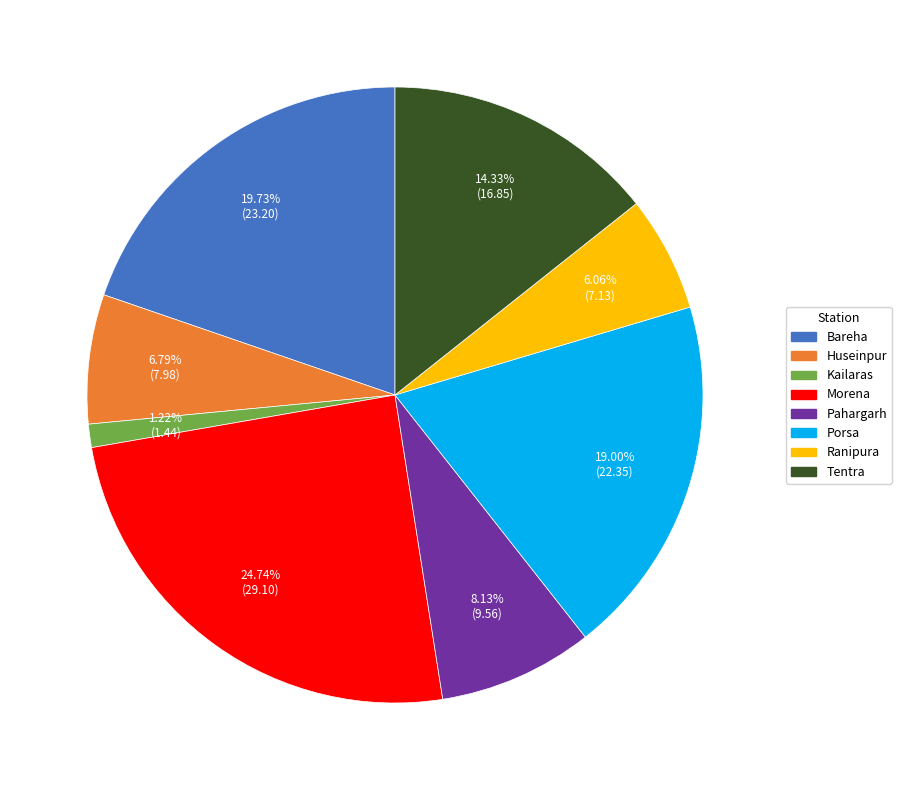

To the nearest percent, what is the difference between the Bareha and Kailaras slice percentages?

19%